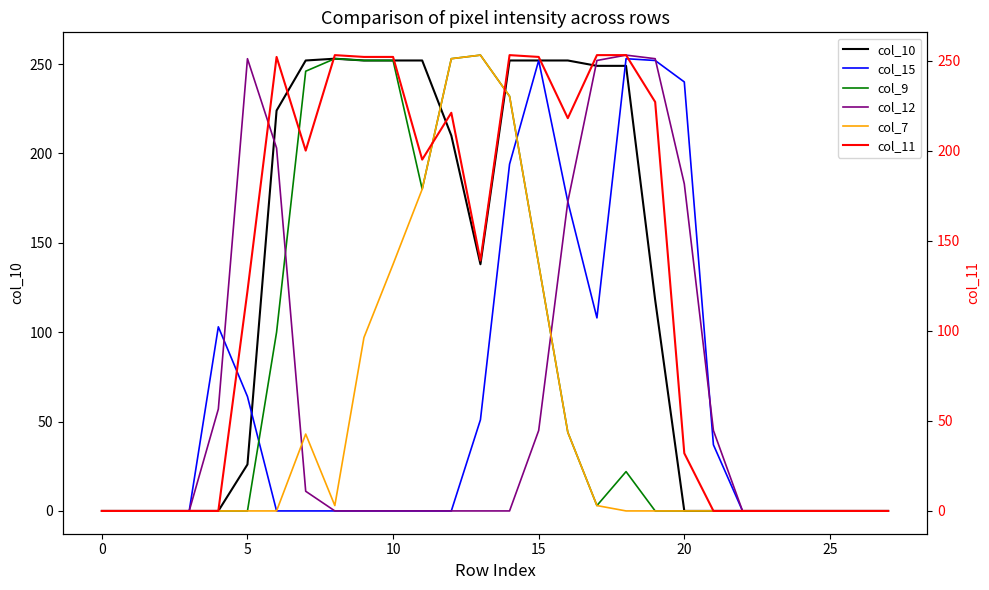

Is it true that col_10 equals 144 at 20?

False